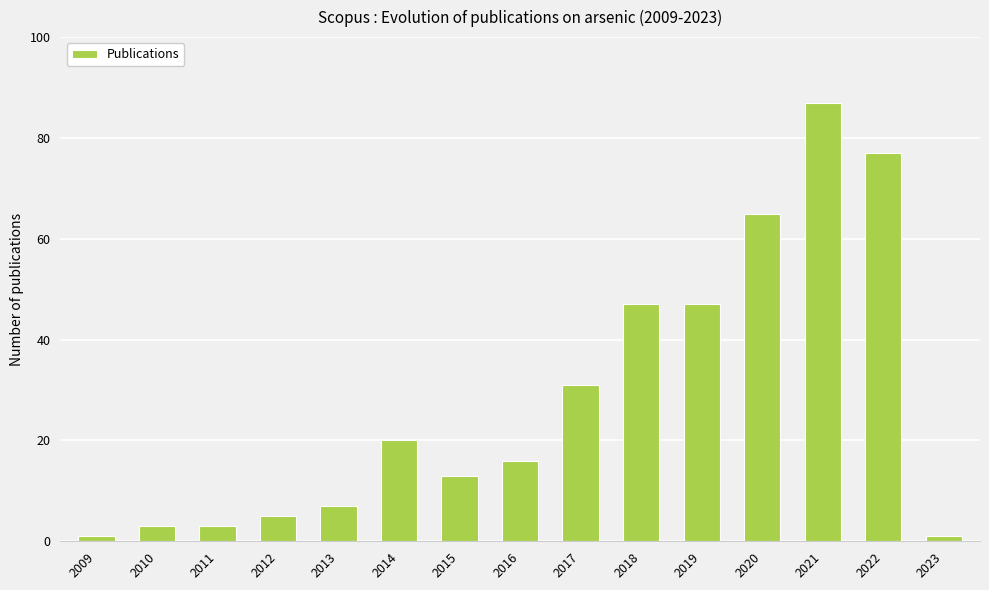

How many bars are there in total?

15